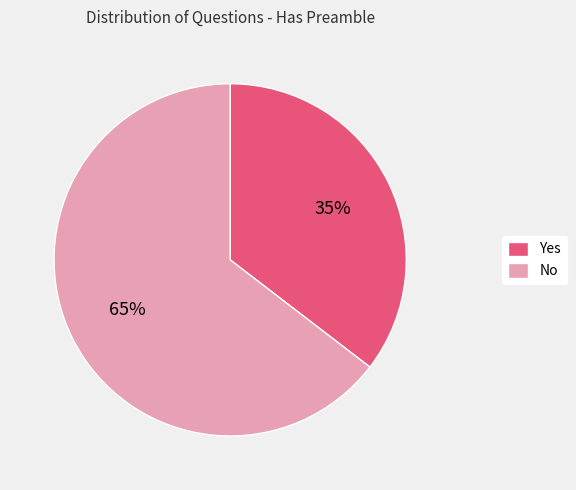

What is the smallest slice in the pie chart?

Yes